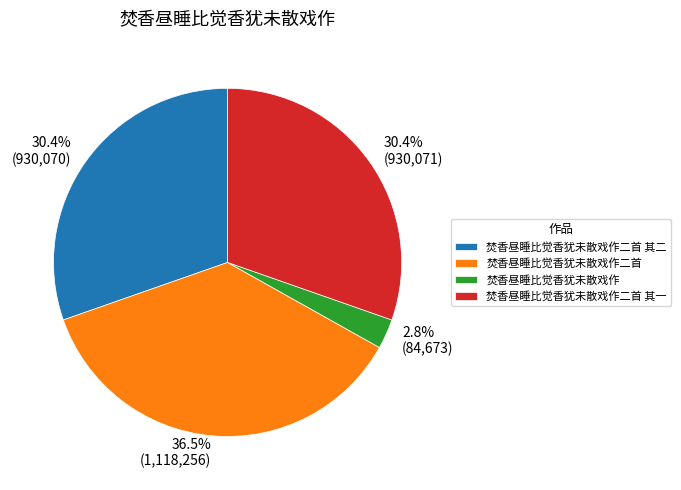

What portion of the pie excludes 焚香昼睡比觉香犹未散戏作?

97.2%